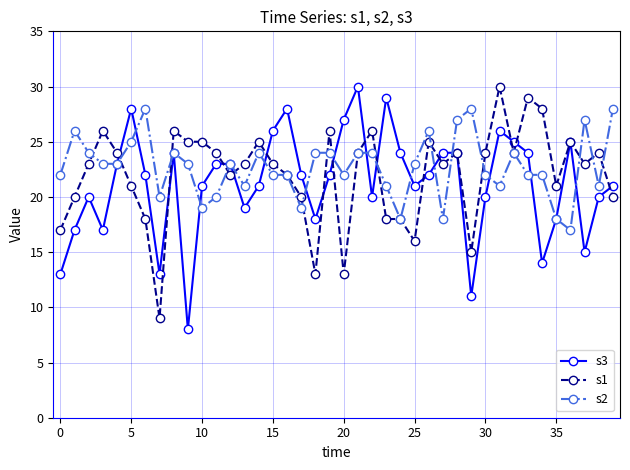

True or false: s1 has more than 2 points higher than both neighbors.

True